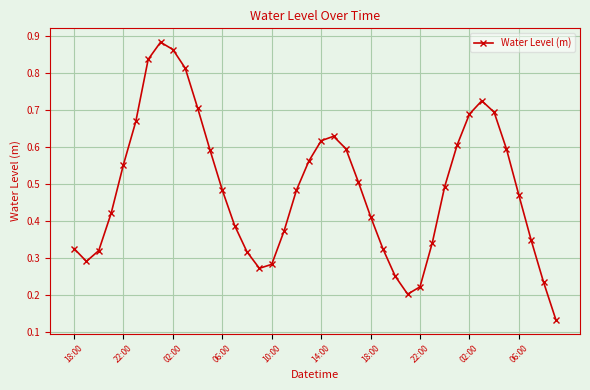

True or false: there are more than 1 points higher than both neighbors.

True